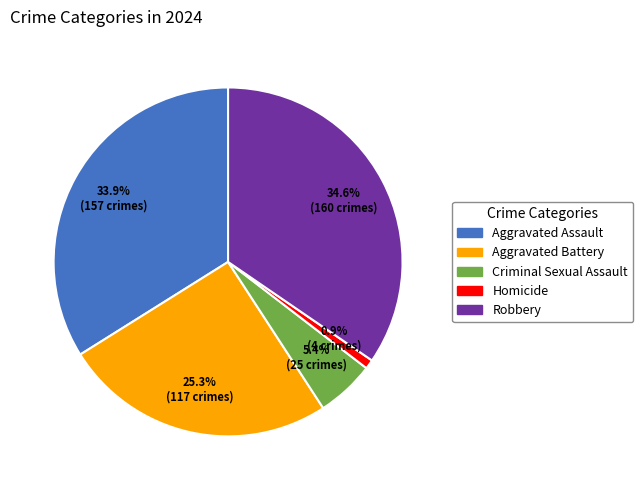

The Homicide slice represents 11% of the pie. True or false?

False